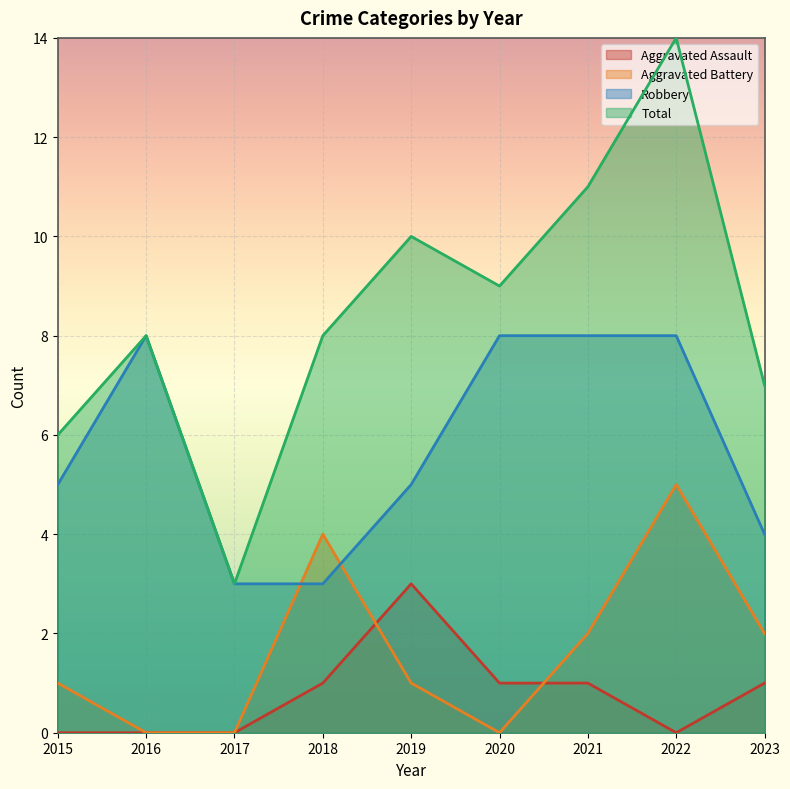

Is the value of Aggravated Battery at 2019 greater than the value of Aggravated Assault at 2016?

Yes